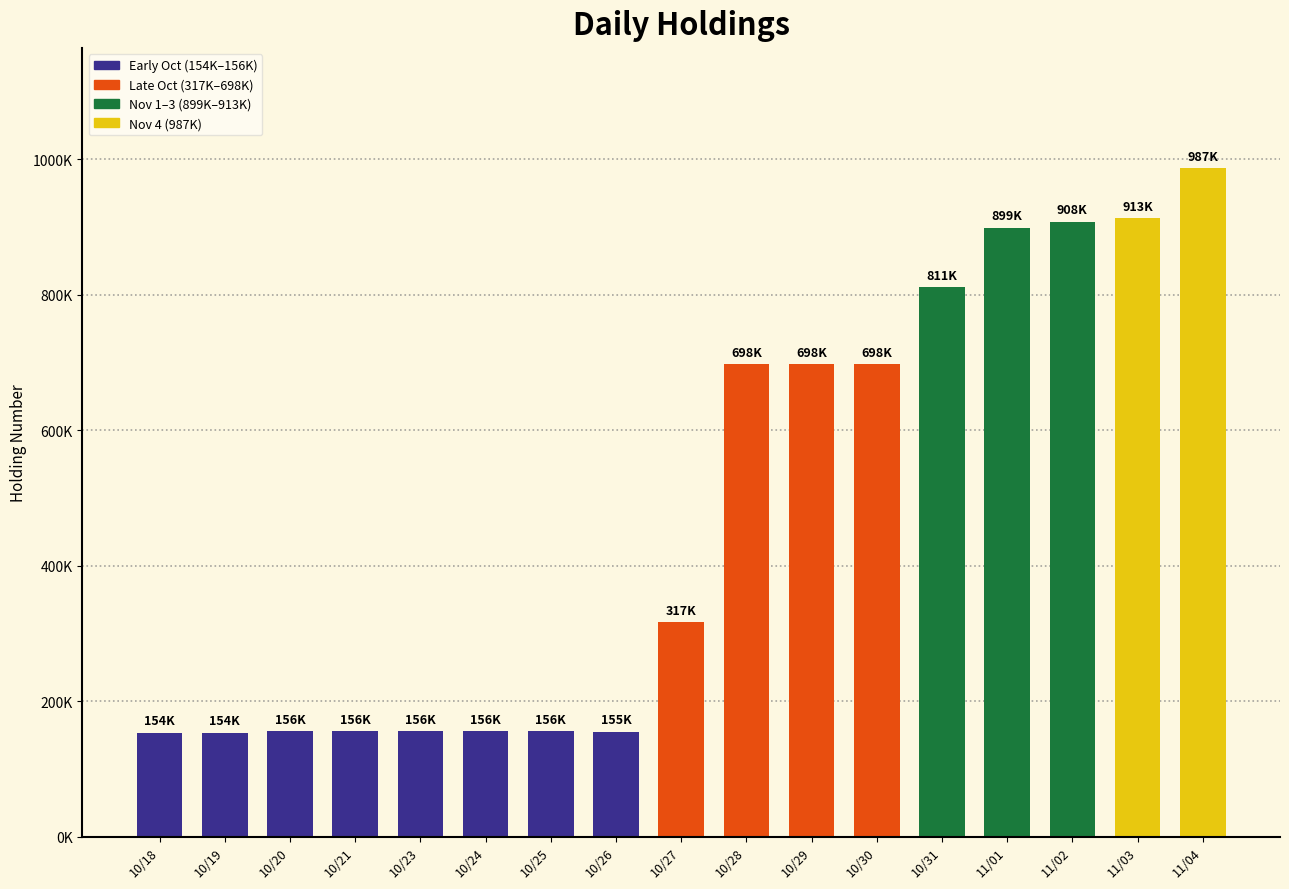

True or false: the data shows 811000 at 10/31.

True